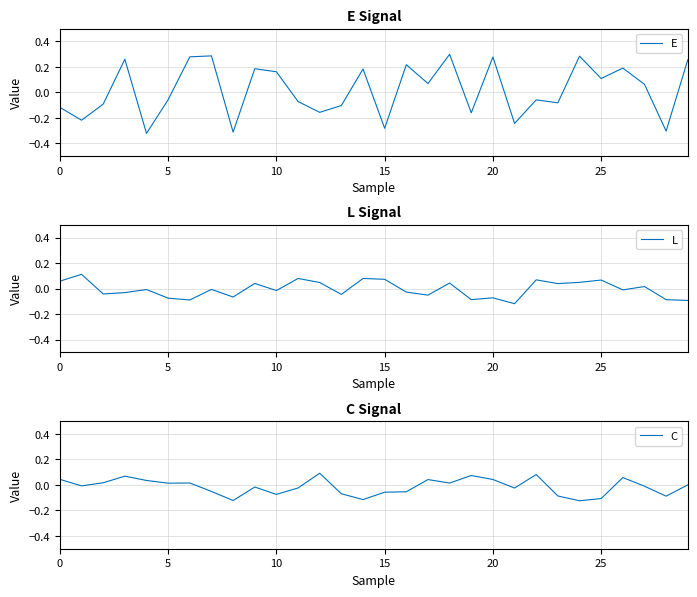

What is the difference between the C values at 12 and 28?

0.2